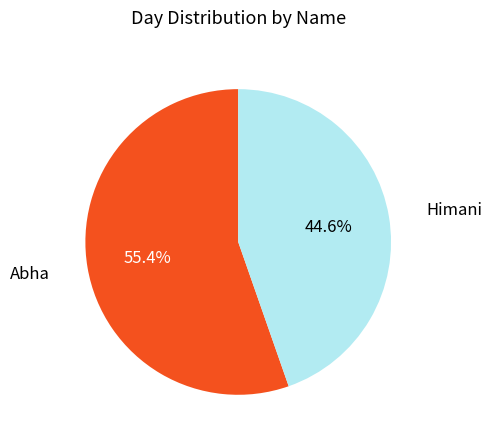

Is there any slice that represents more than half of the pie?

Yes